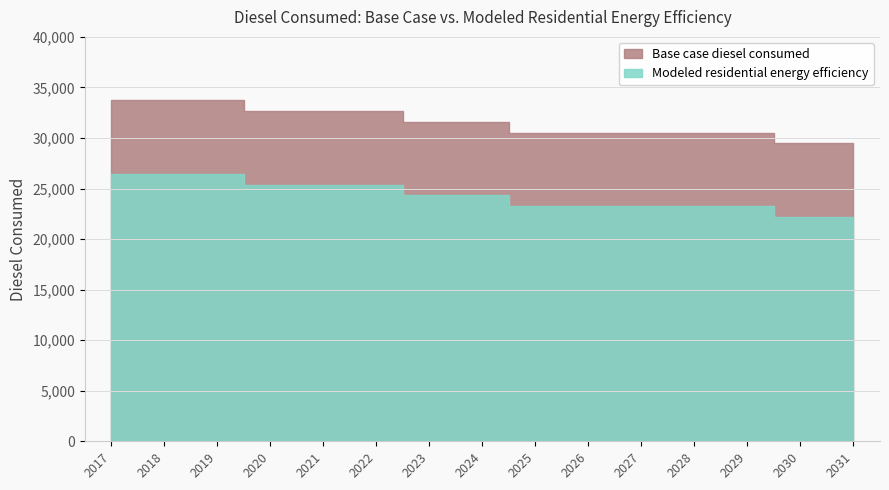

List the labels in order of value, largest first.

2017, 2018, 2019, 2020, 2021, 2022, 2023, 2024, 2025, 2026, 2027, 2028, 2029, 2030, 2031